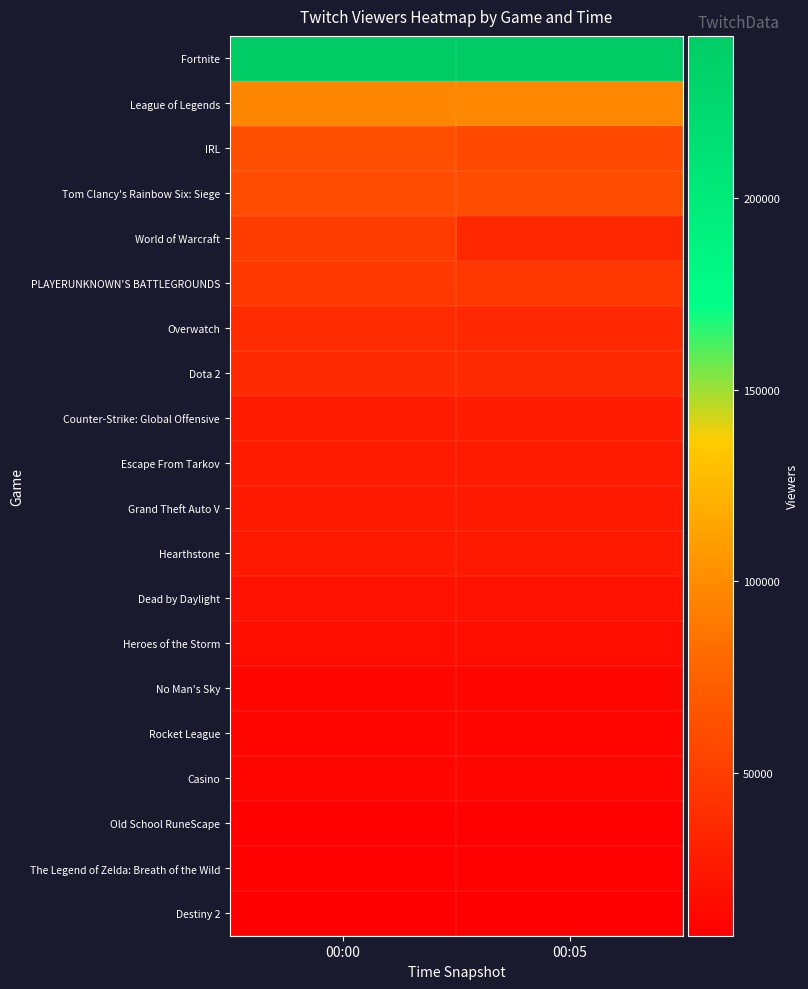

At which category is the sum across all series the highest?

00:00